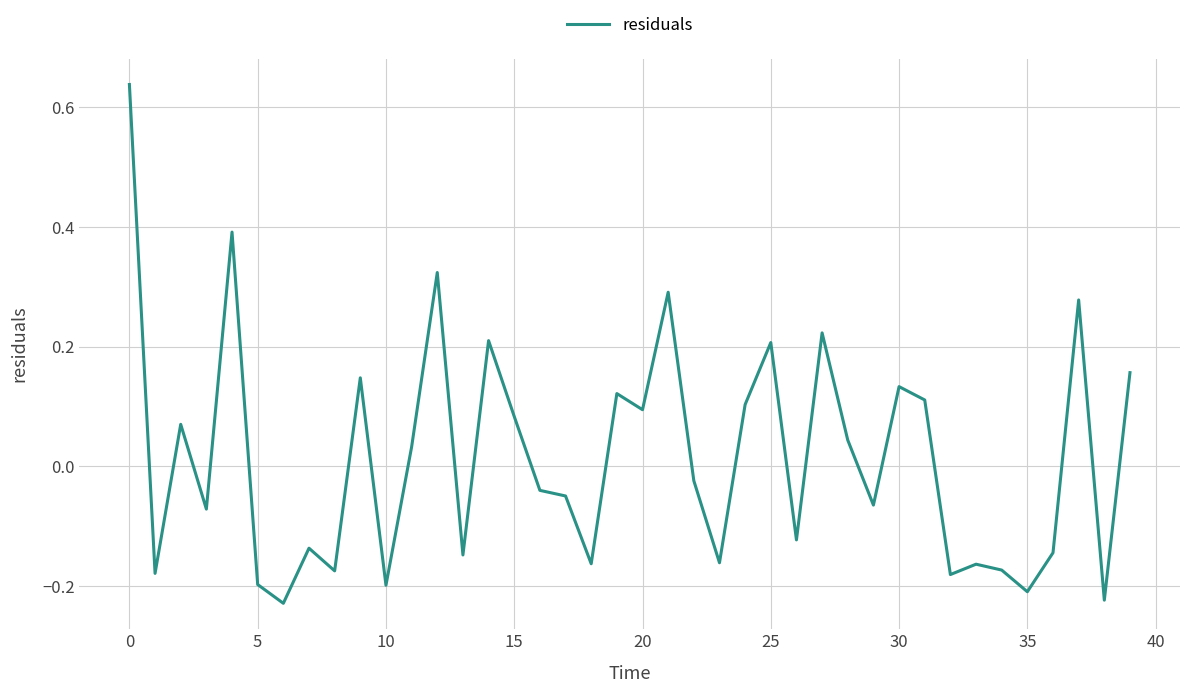

What is the difference between the maximum and minimum values?

0.9